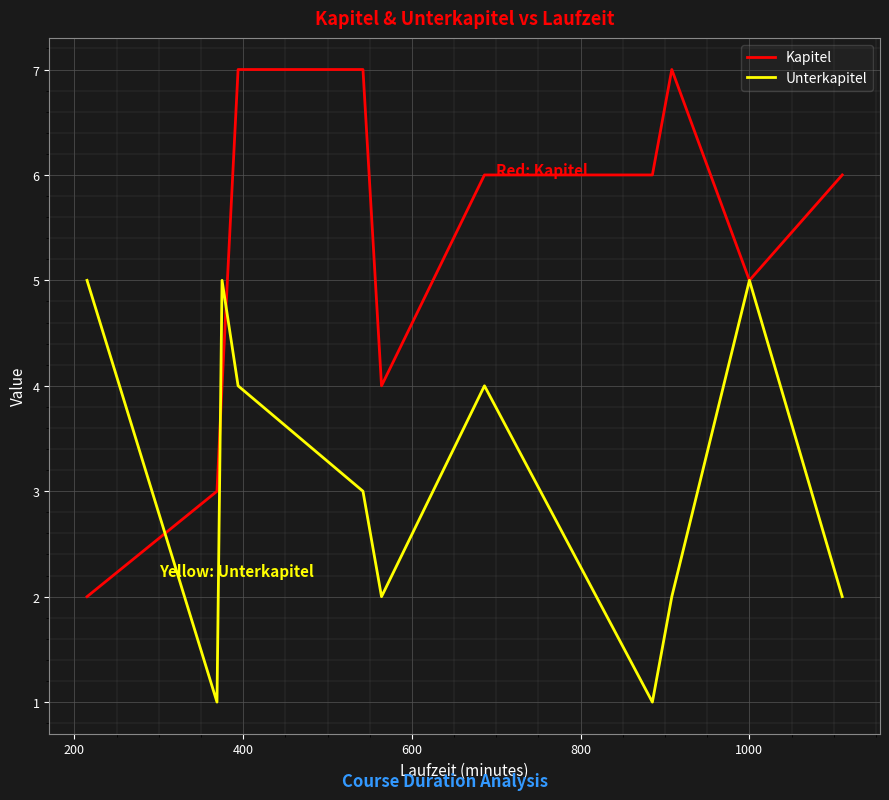

List the series in order of their overall mean, highest first.

Kapitel, Unterkapitel